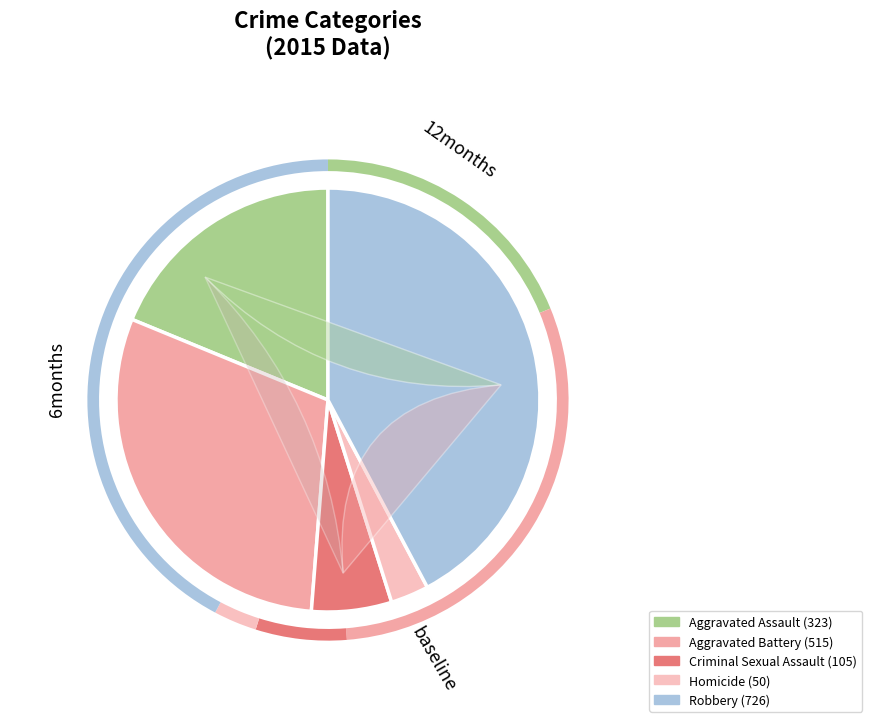

To the nearest percent, what is the difference between the Aggravated Battery and Criminal Sexual Assault slice percentages?

24%